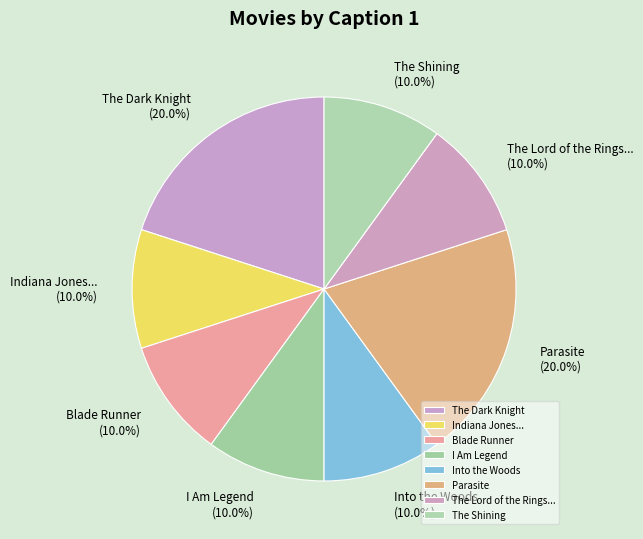

Does Indiana Jones... represent more than half of the total?

No